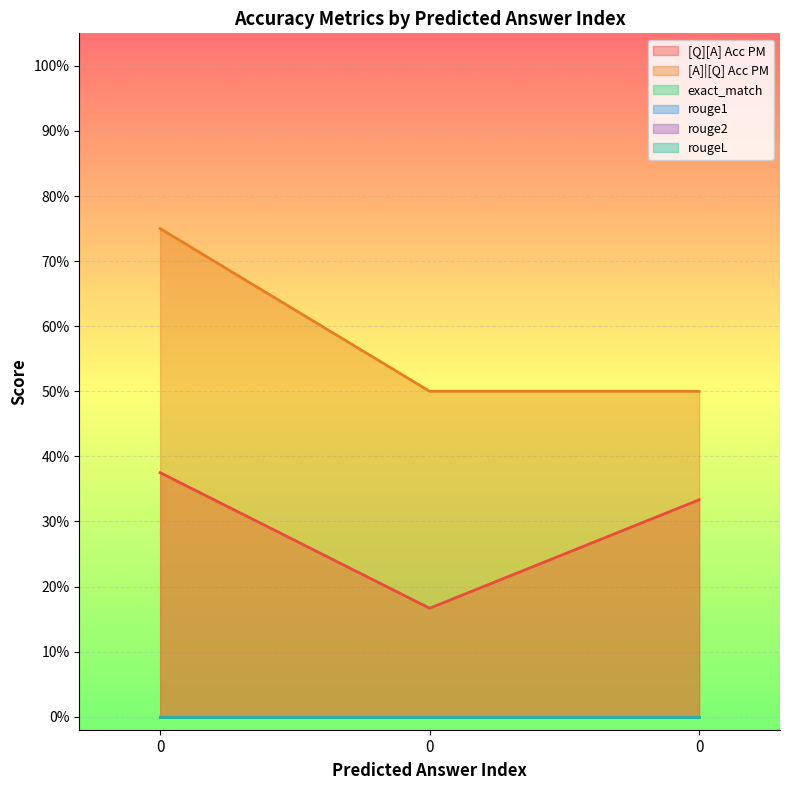

List the labels in order of rouge2 value, largest first.

0, 0, 0